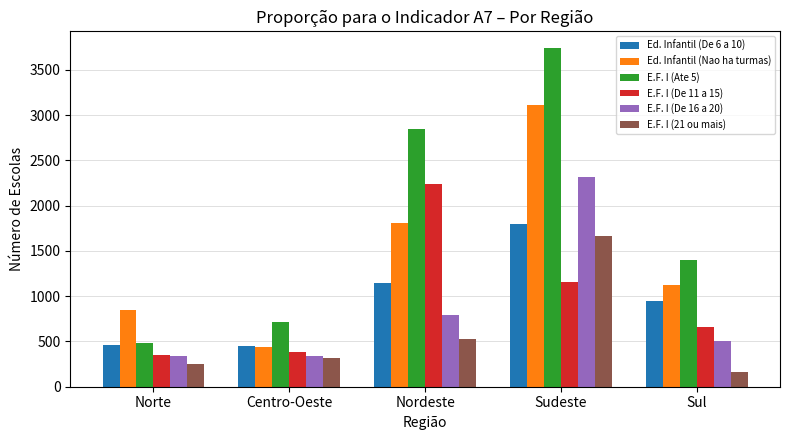

The value of Ed. Infantil (De 6 a 10) at Centro-Oeste is 739.7. True or false?

False